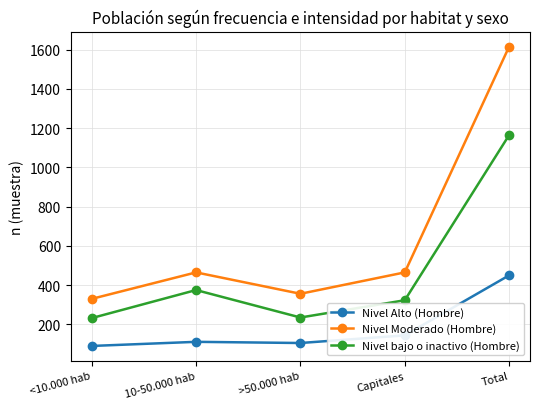

What is the smallest value displayed?

90